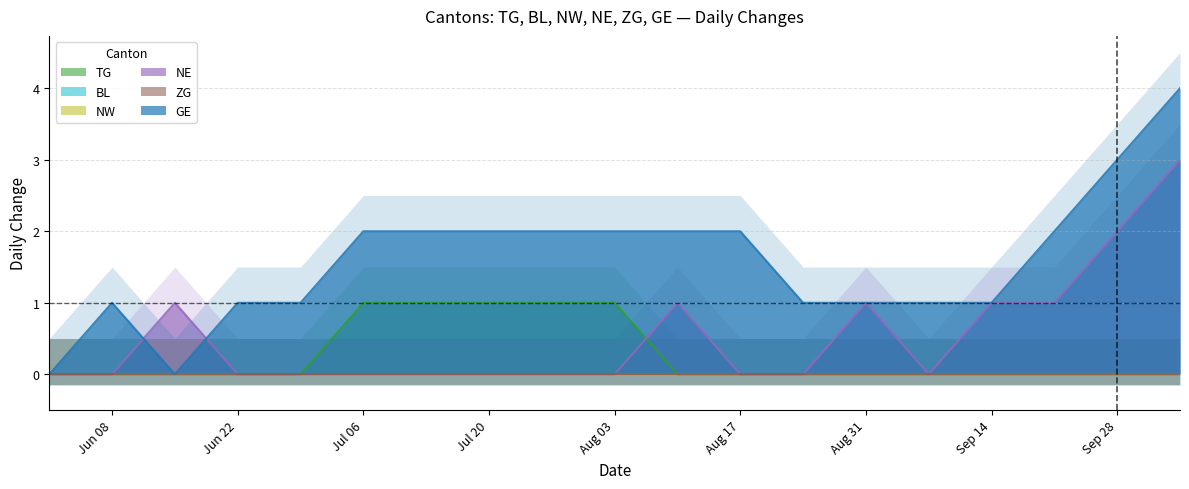

At which label does BL reach its peak?

2020-06-01